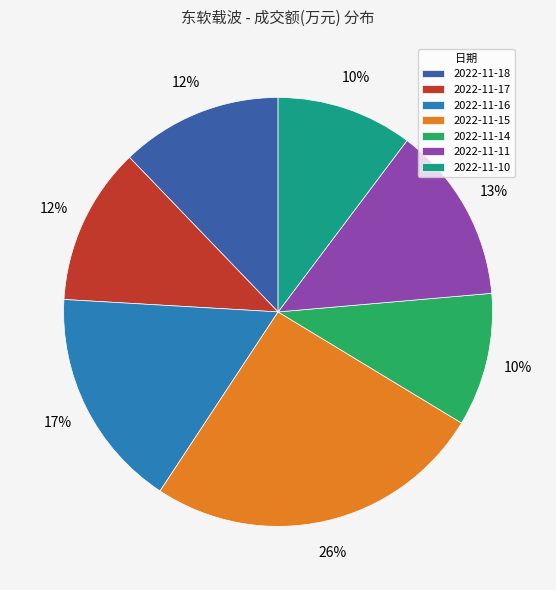

What is the largest slice in the pie chart?

2022-11-15